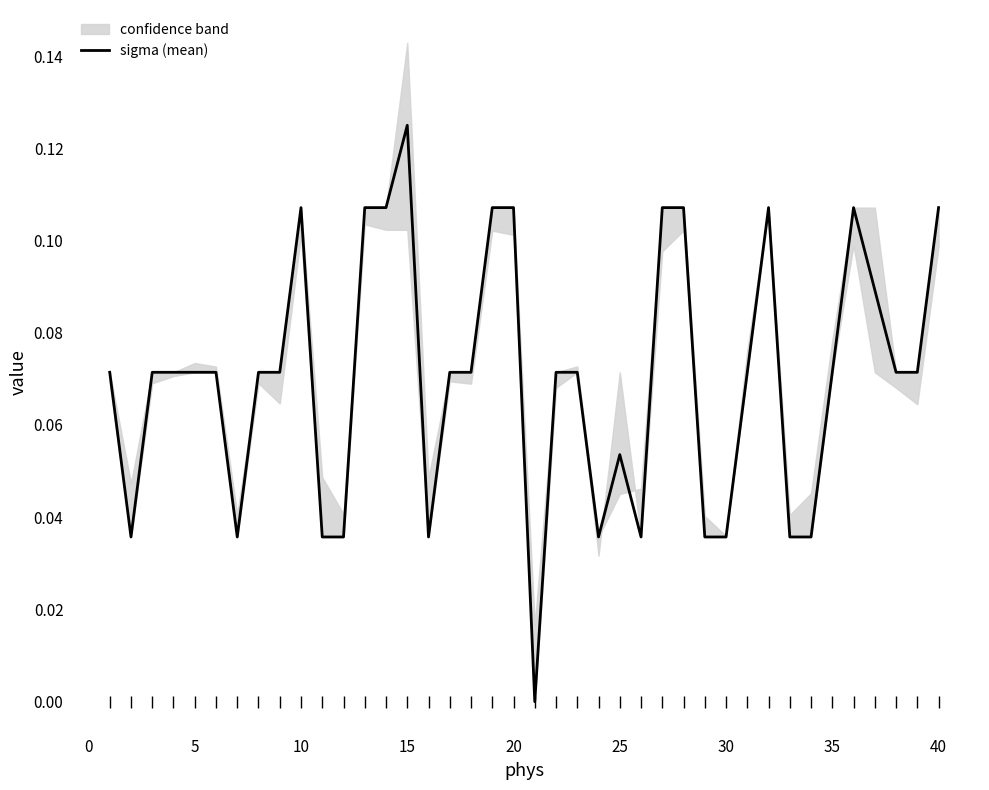

What value does the data have at 20?

0.1